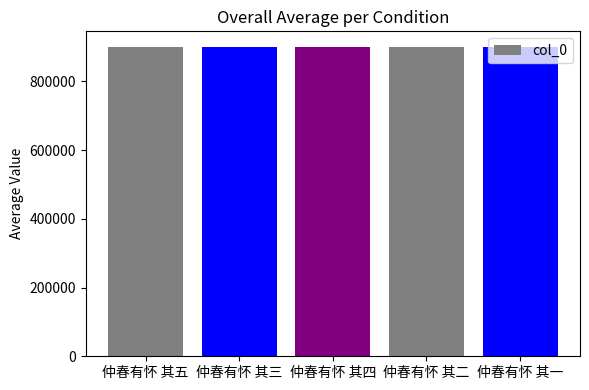

Are the bars grouped side by side (vs. stacked)?

No